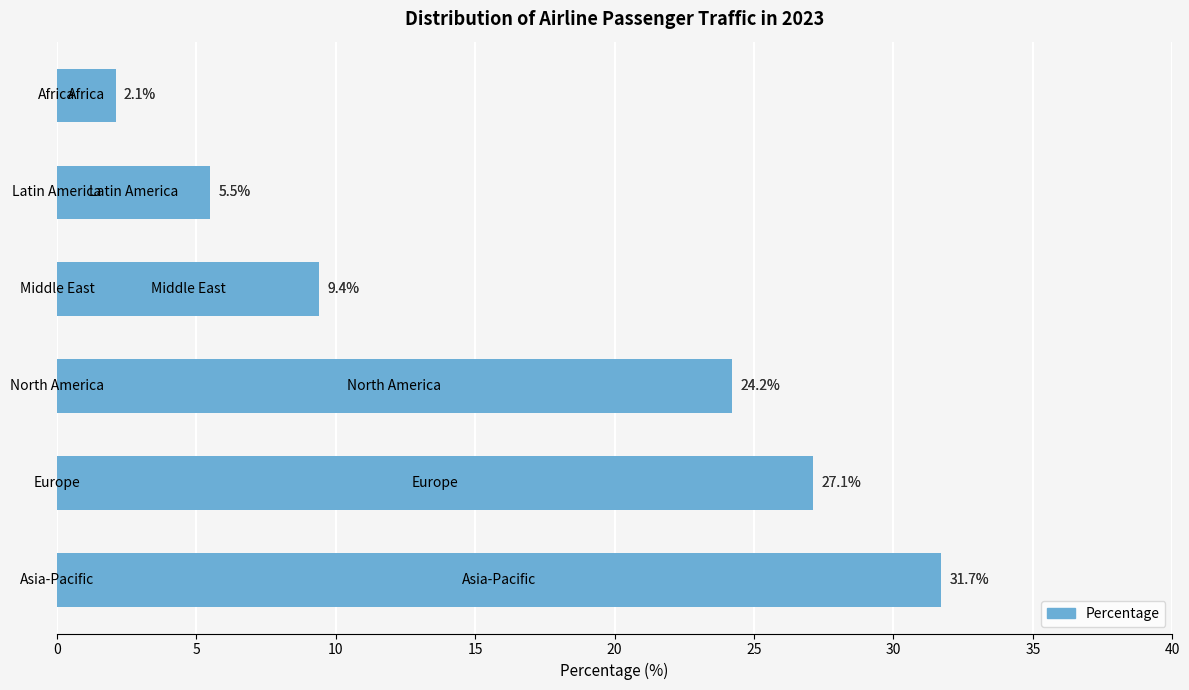

What is the minimum value shown in the chart?

2.1